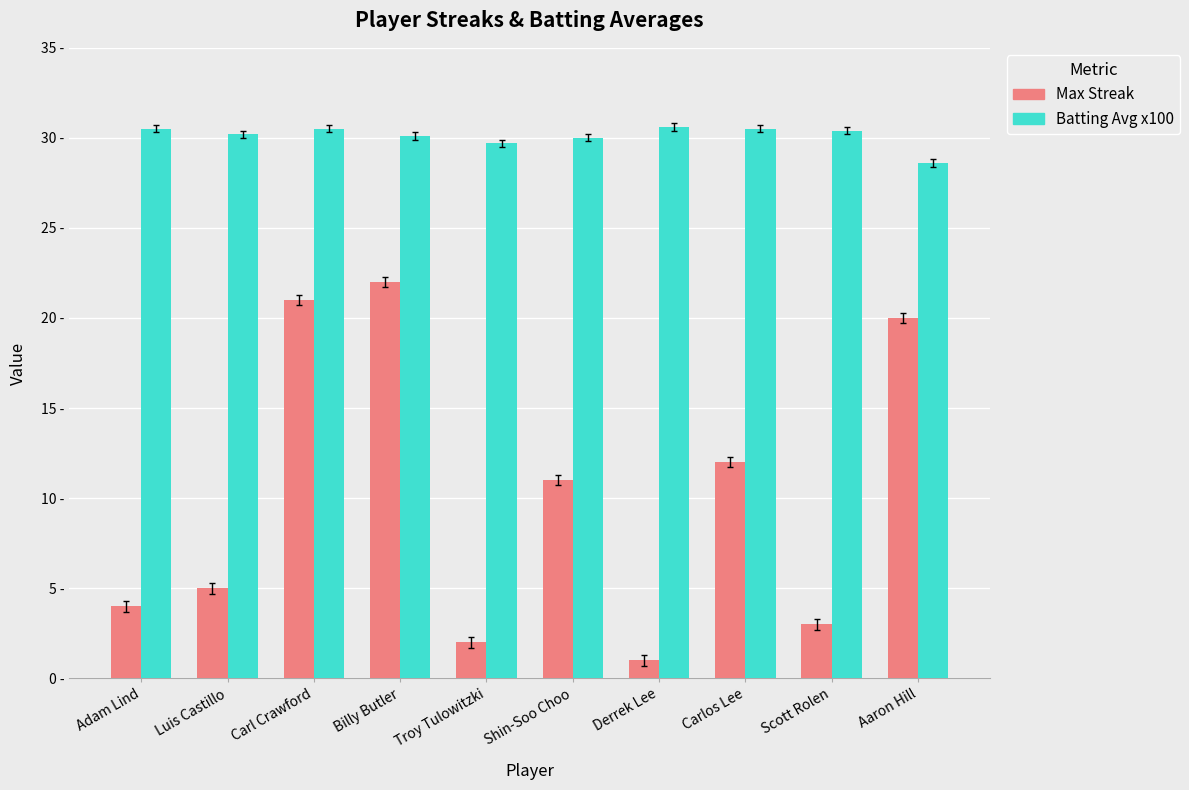

What is the average value of the Batting Avg x100 series?

30.1